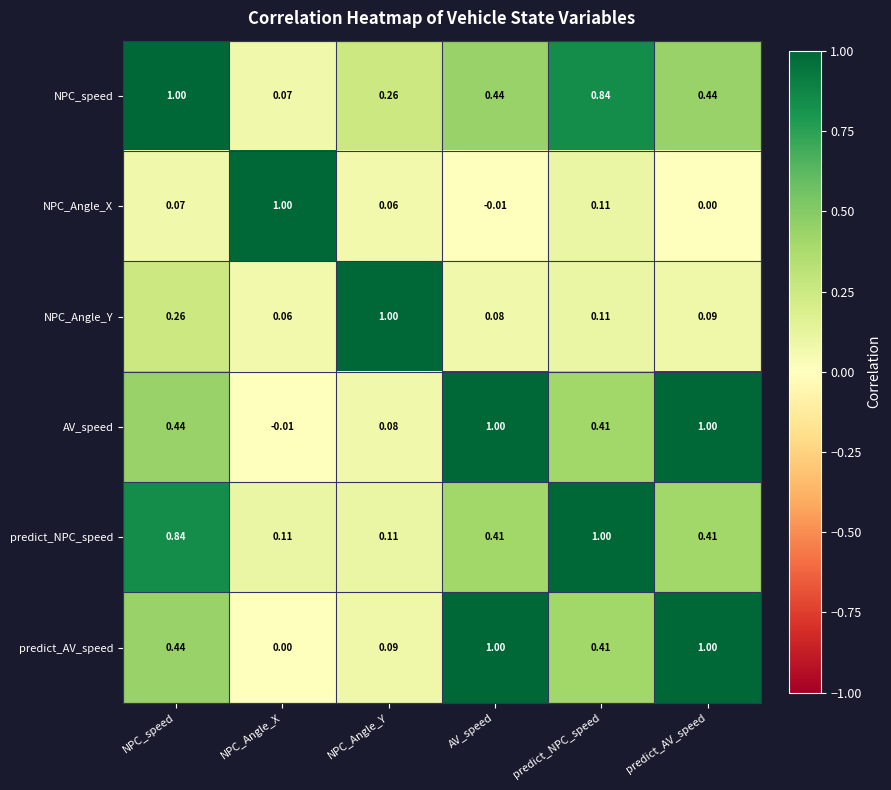

How many negative values does the AV_speed series have?

1